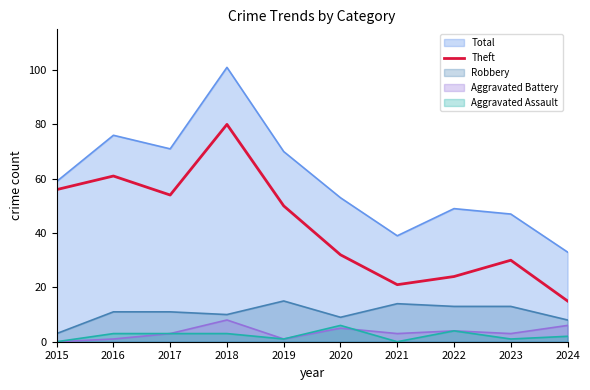

True or false: the data has more than 1 interior local peaks.

True